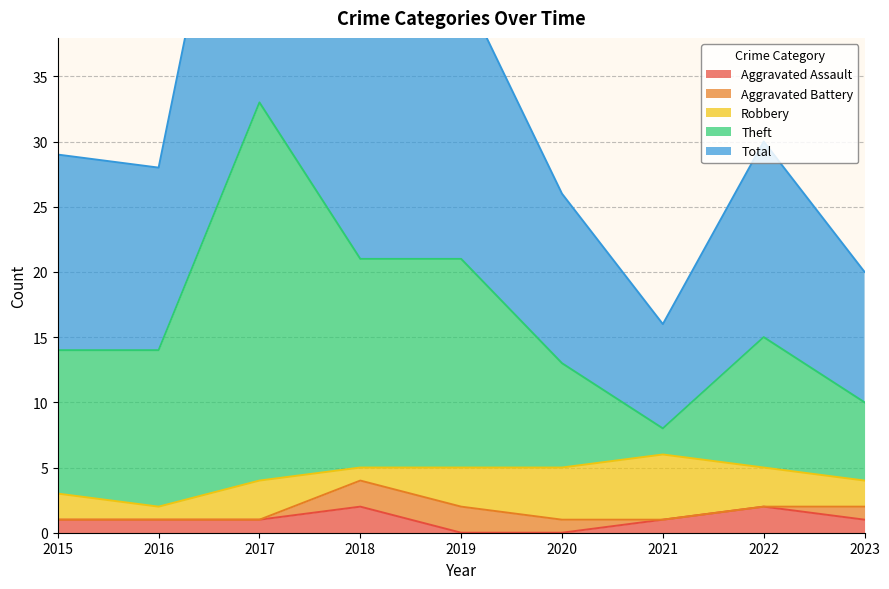

Which has a higher value, 2017 or 2019?

2017